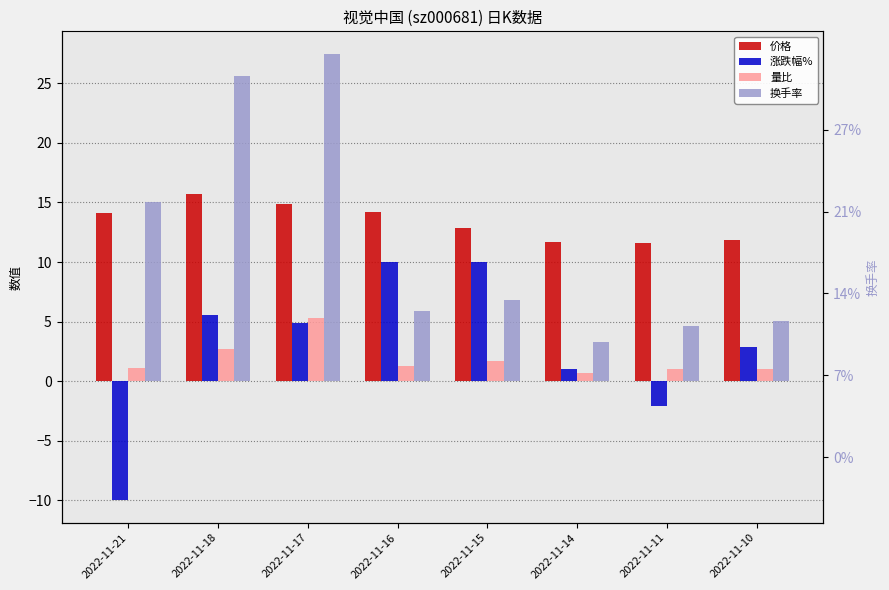

Where is 量比 nearest to the value 3?

2022-11-18